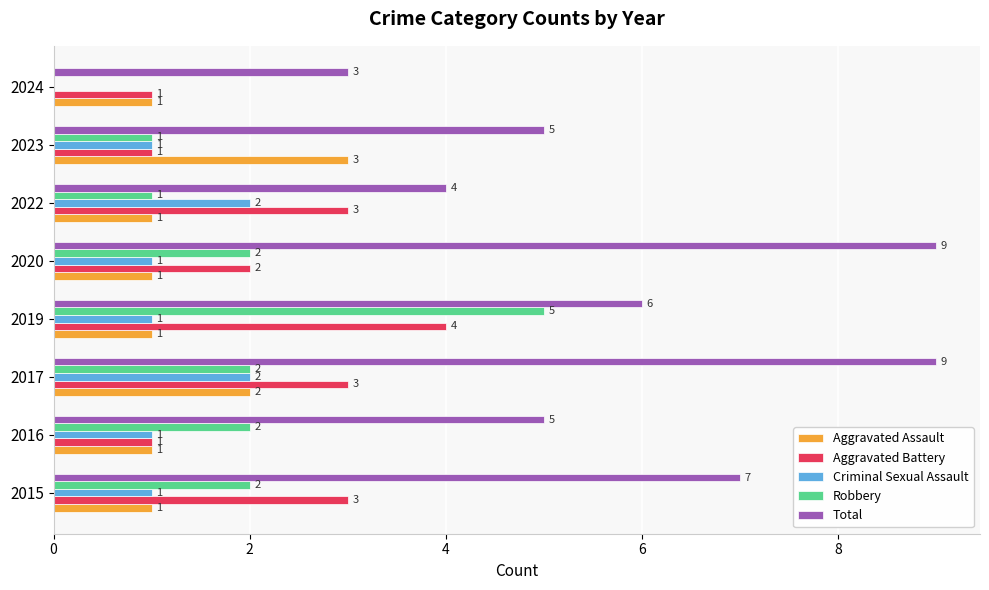

What is the sum of all Total values?

48